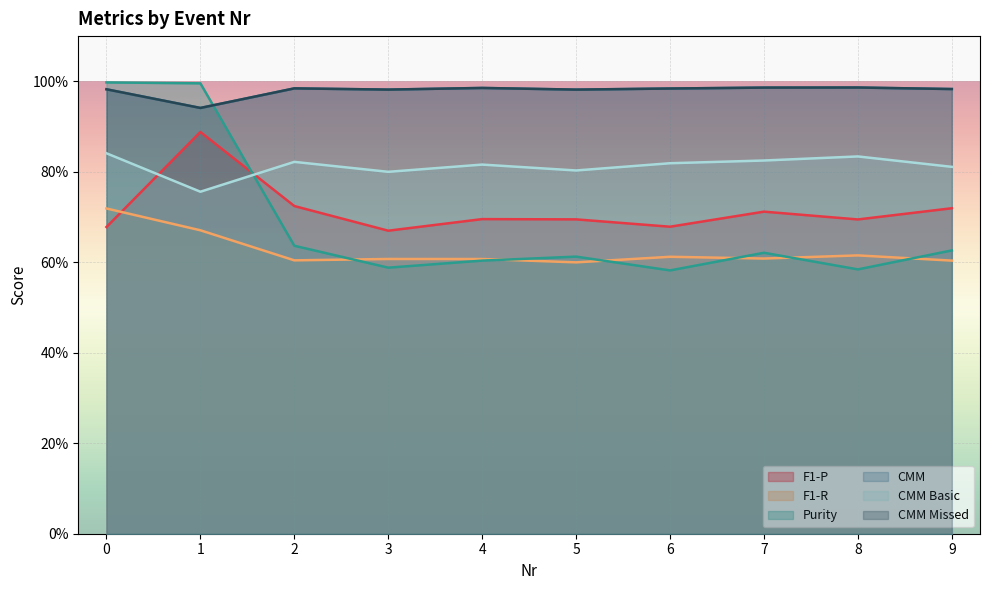

True or false: Purity has more than 2 points higher than both neighbors.

False